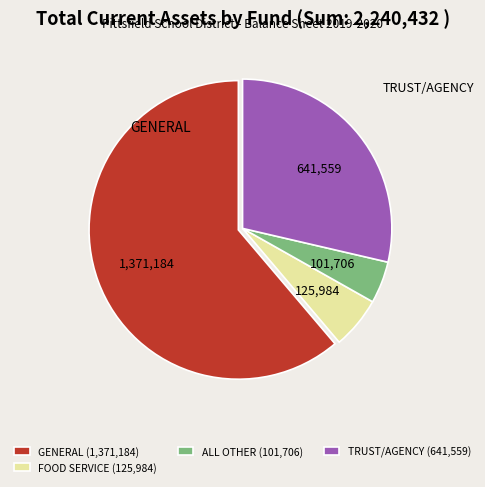

Rank the categories by value from highest to lowest.

GENERAL (1,371,184), TRUST/AGENCY (641,559), FOOD SERVICE (125,984), ALL OTHER (101,706)